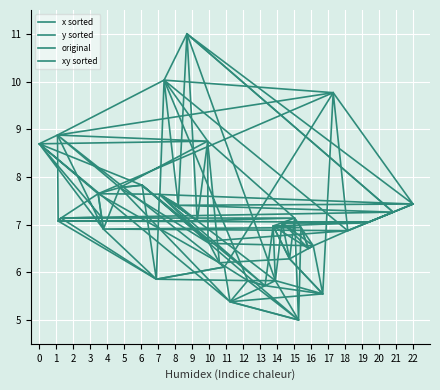

Count the number of data series in this chart.

4